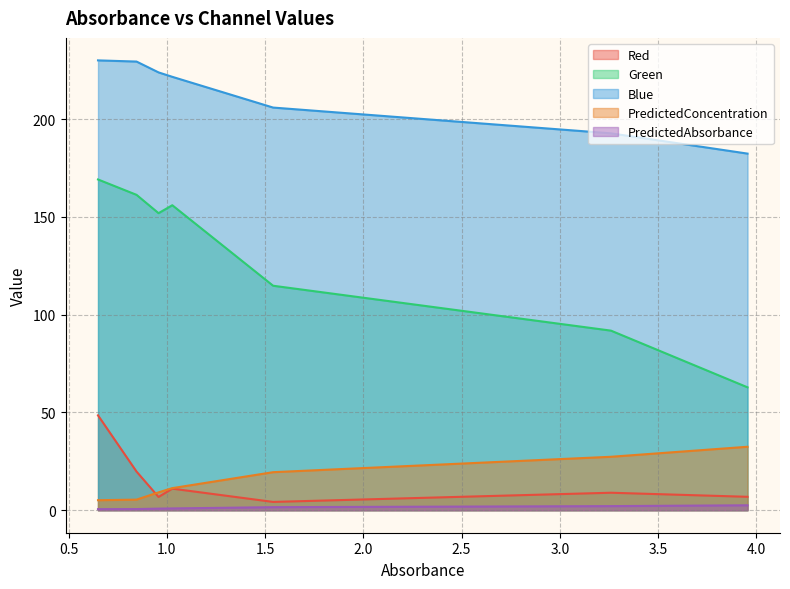

True or false: Green has a value of 69.4 at 1.541.

False